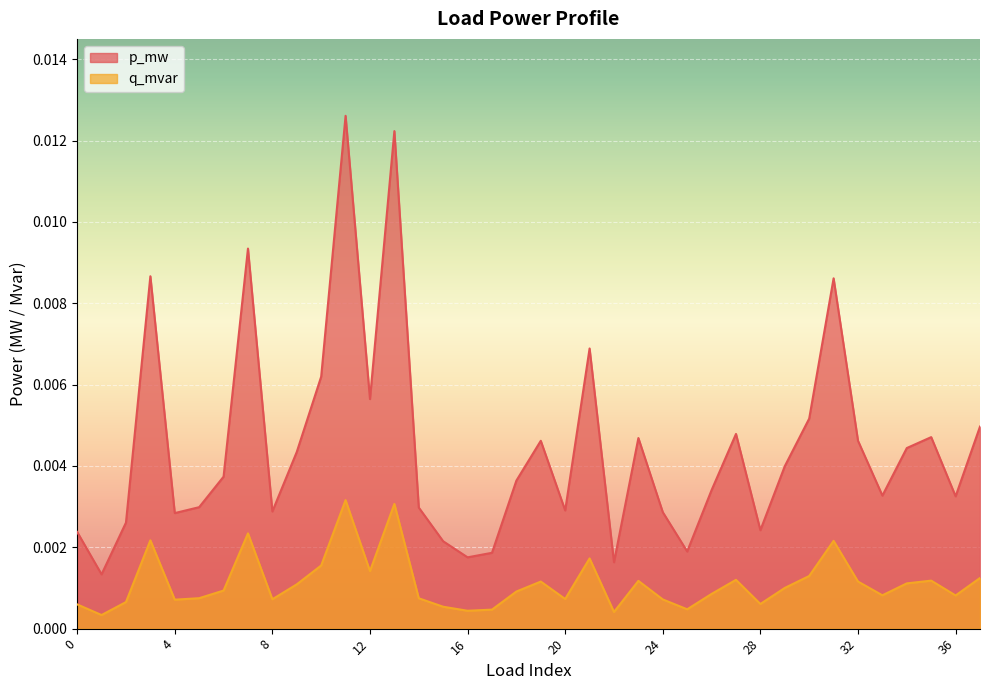

How many lines are shown in the chart?

2